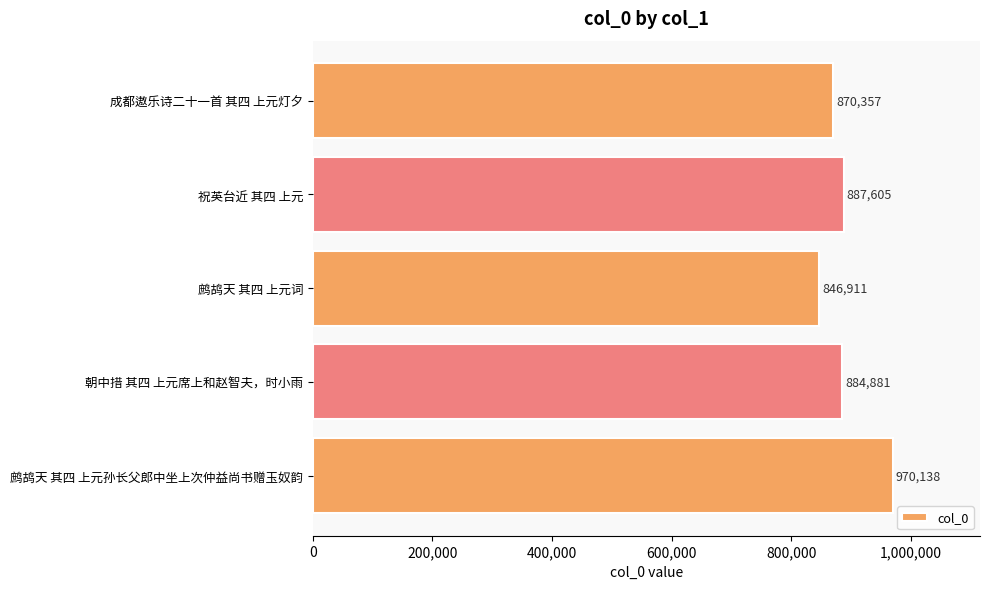

The chart shows a value of 887605 at 祝英台近 其四 上元. True or false?

True